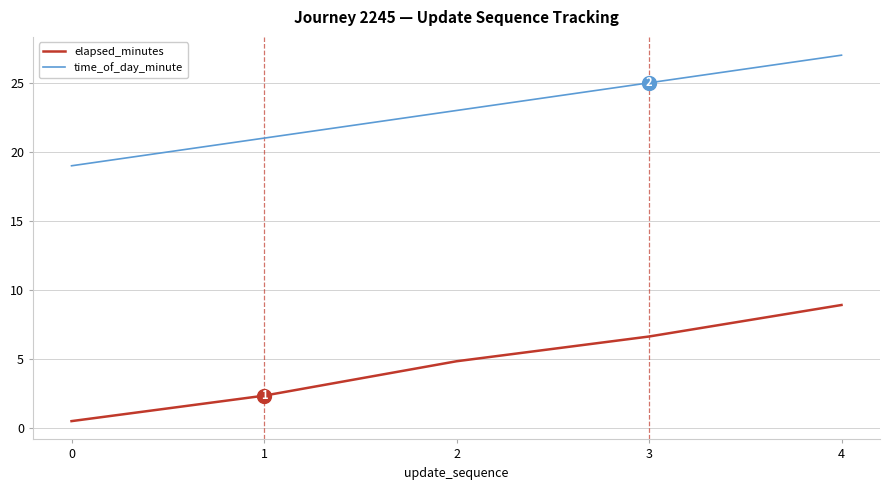

Which series has the largest total across all categories?

time_of_day_minute